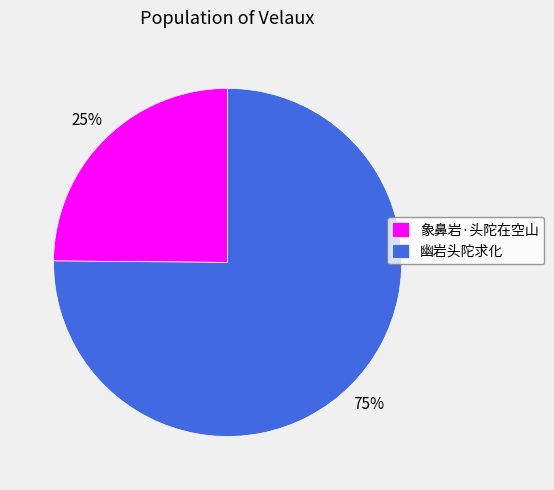

What percentage is the 幽岩头陀求化 slice, to the nearest percent?

75%